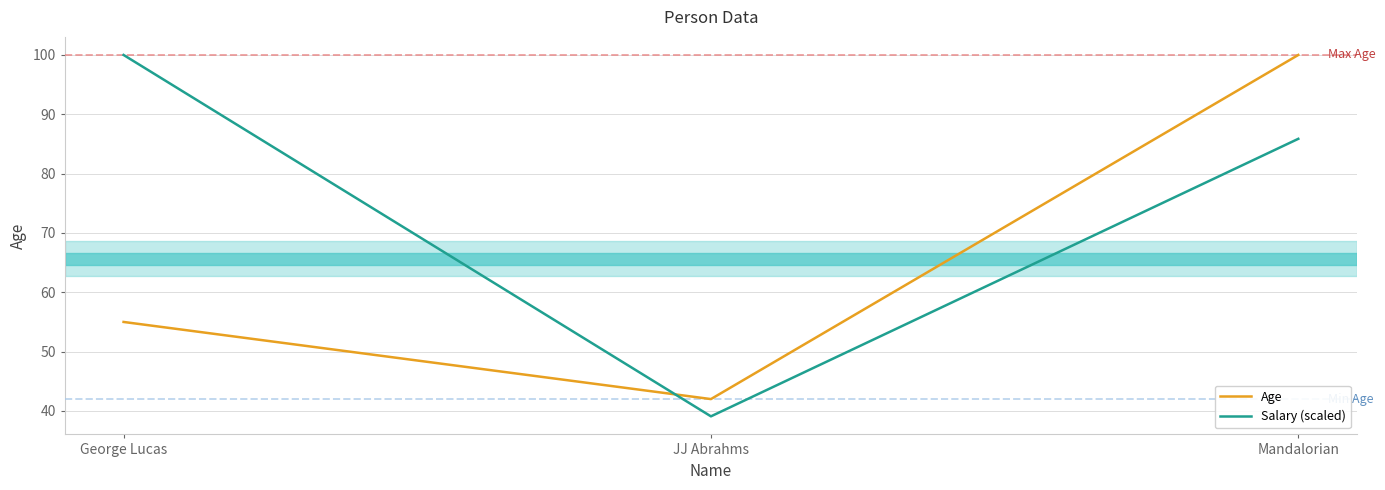

Is the value of Salary (scaled) at Mandalorian greater than the value of Age at JJ Abrahms?

Yes